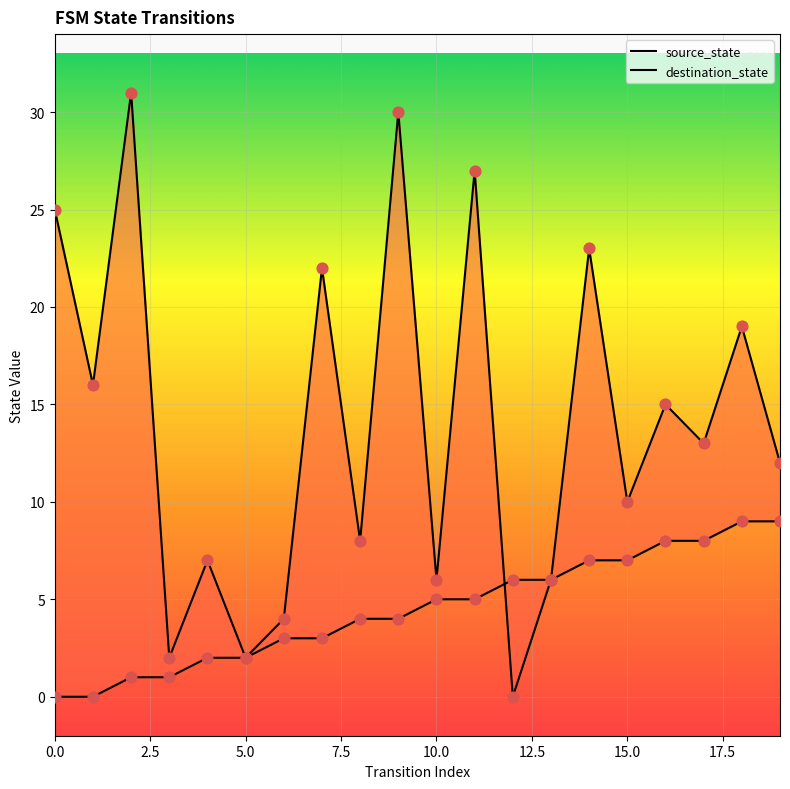

Which series reaches the maximum Y coordinate?

destination_state